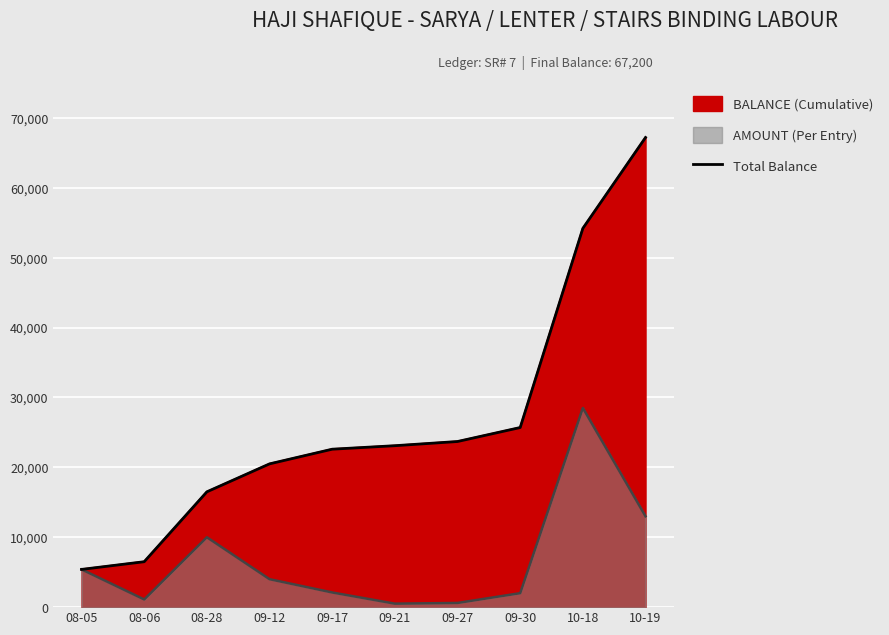

What is the sum of the values at 10-18 and 09-27?

77900